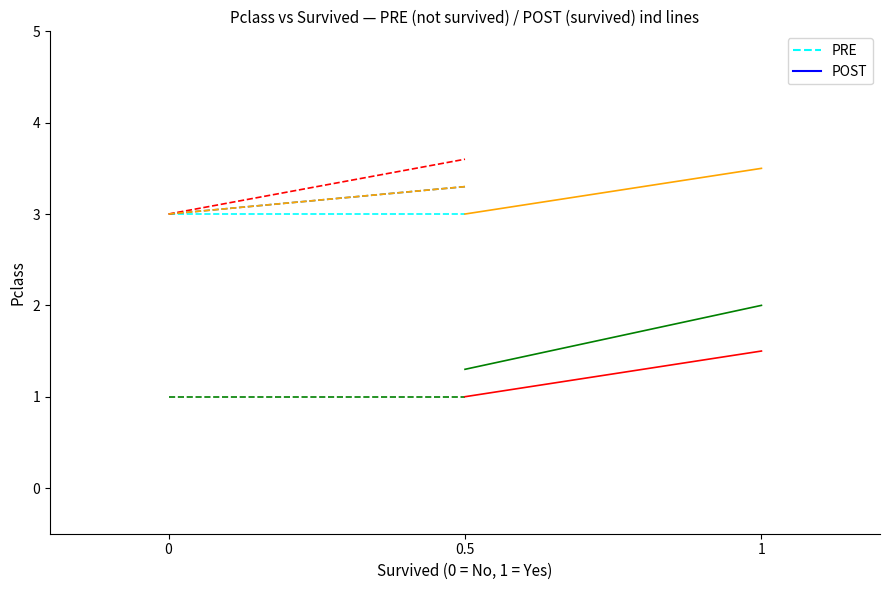

Is this an area chart (filled region under the line)?

No